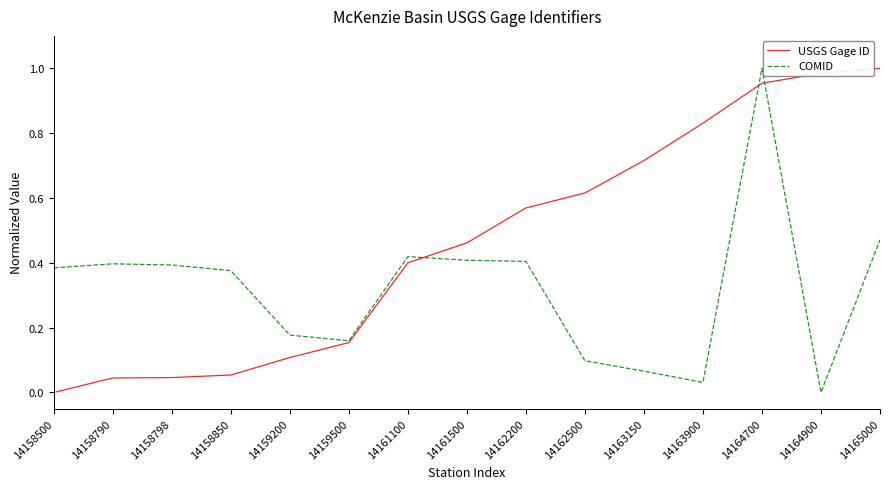

Which series changed the most between 14158850 and 14162500?

USGS Gage ID